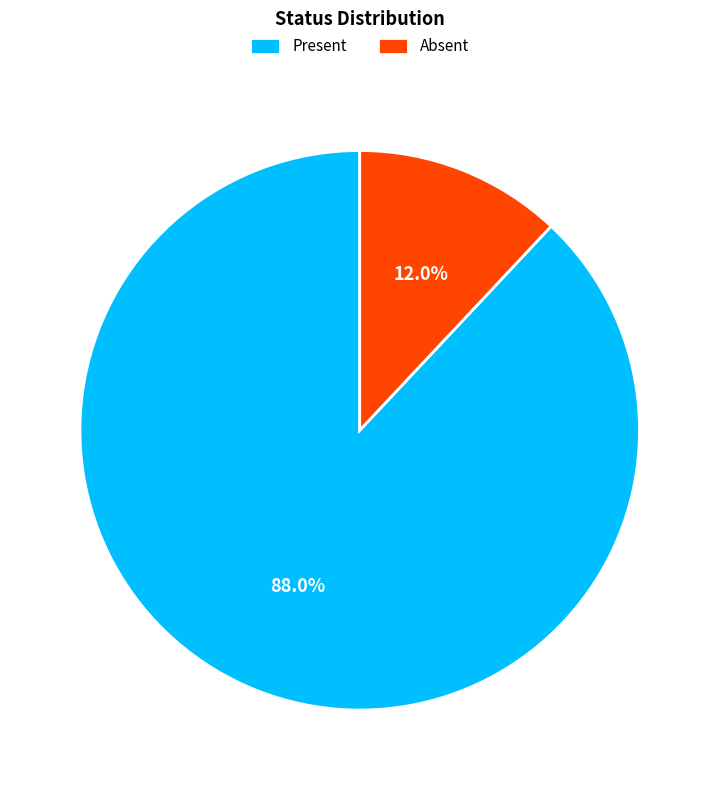

What portion of the pie excludes Absent?

88.0%